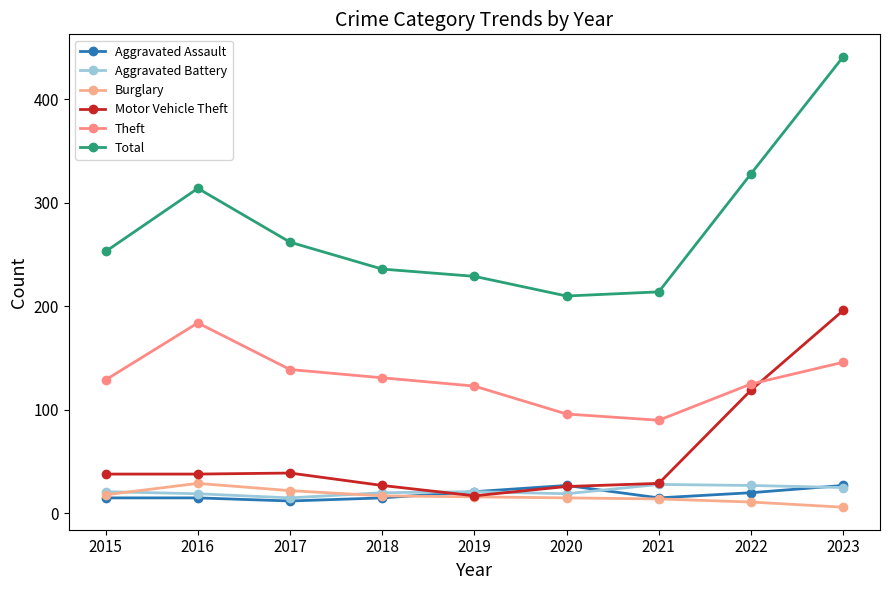

Is it true that Motor Vehicle Theft equals 45 at 2022?

False